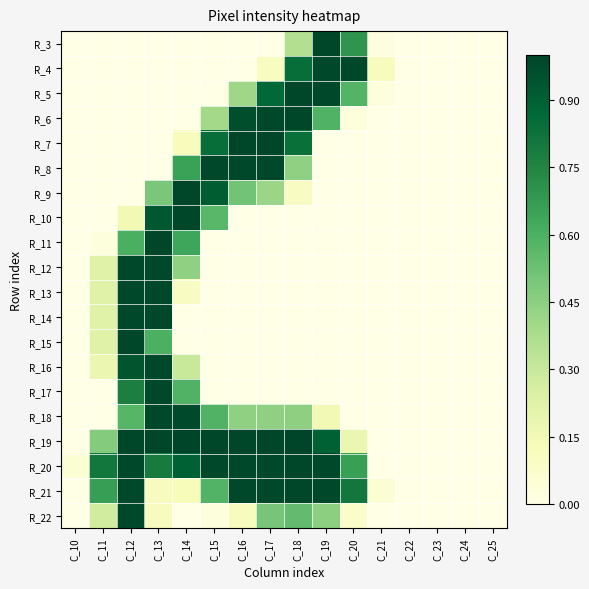

Which series has the widest spread of values?

R_19